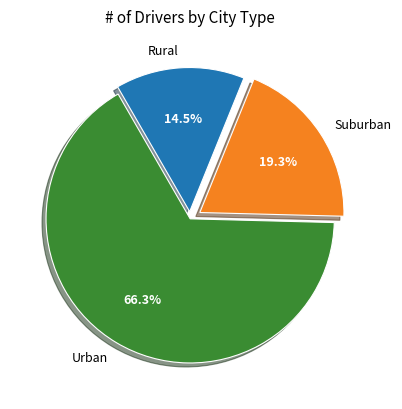

Combined, what portion of the pie is Rural and Urban?

80.7%